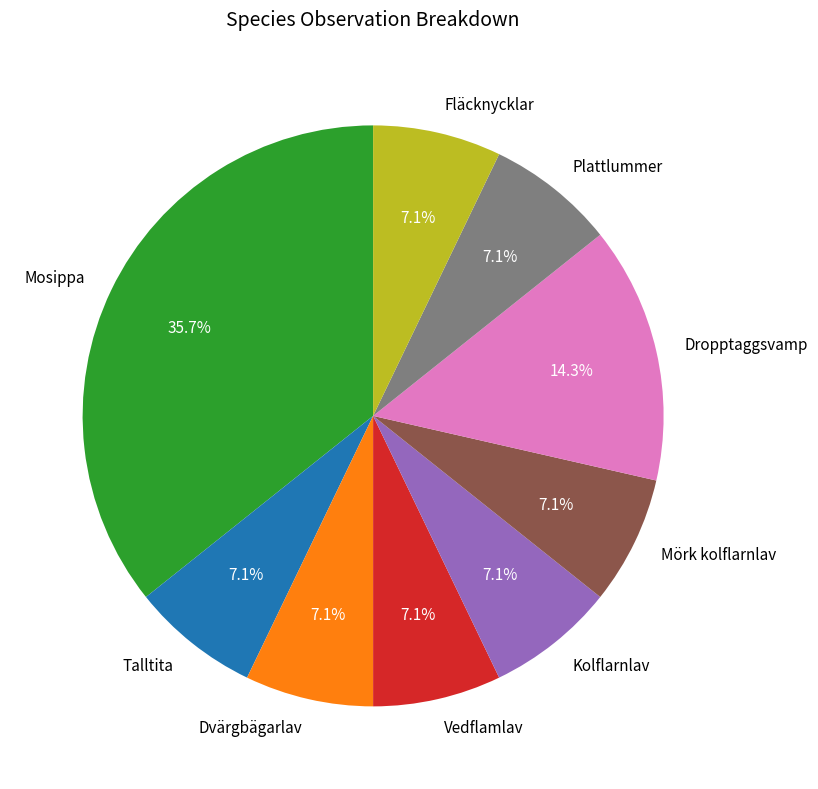

Approximately how many times larger is the value at Vedflamlav compared to Dropptaggsvamp?

0.5